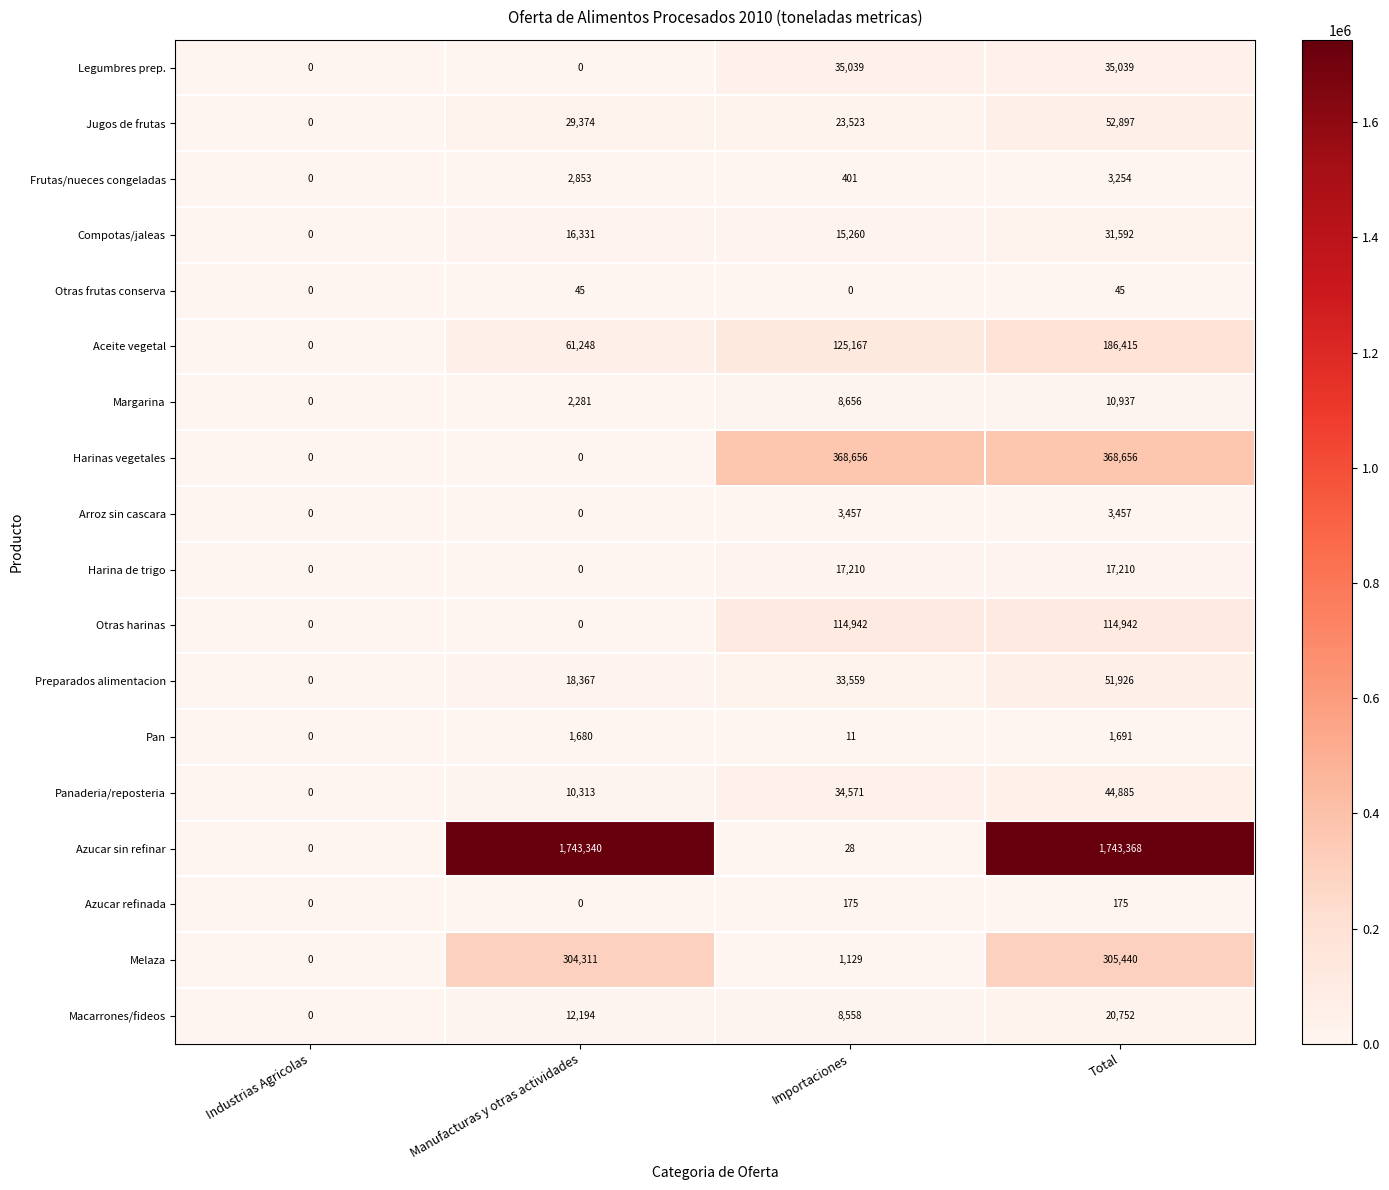

The value of Panaderia/reposteria at Total is 44885. True or false?

True